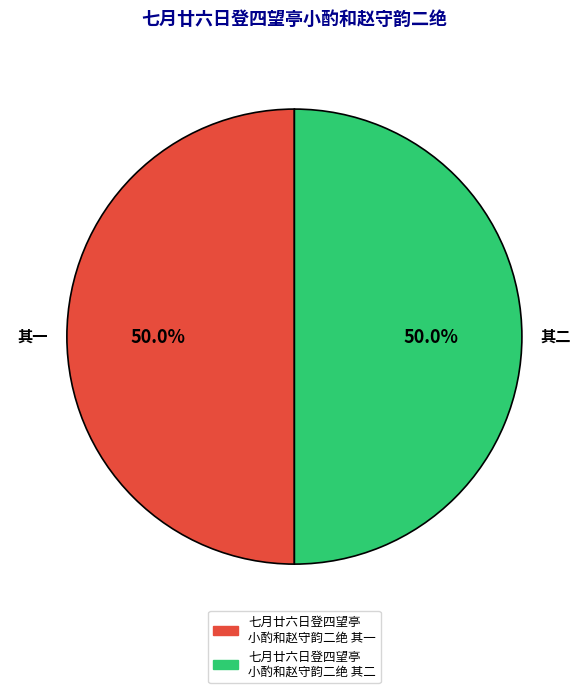

To the nearest percent, what is the average slice percentage?

50%